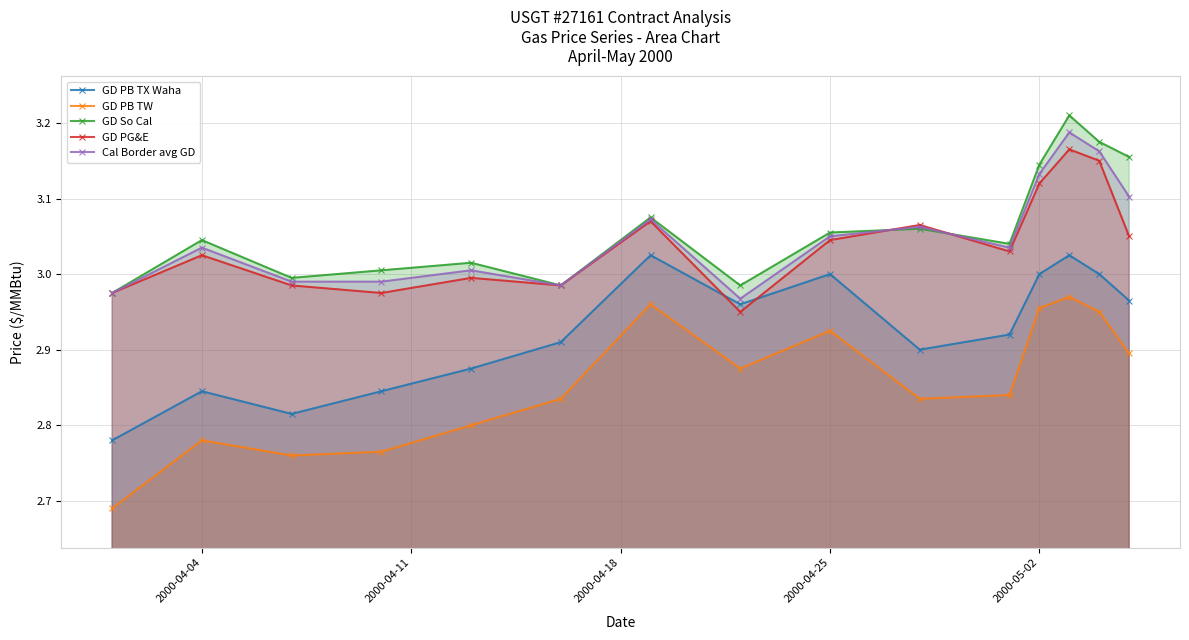

Which series has the widest spread of values?

GD PB TW